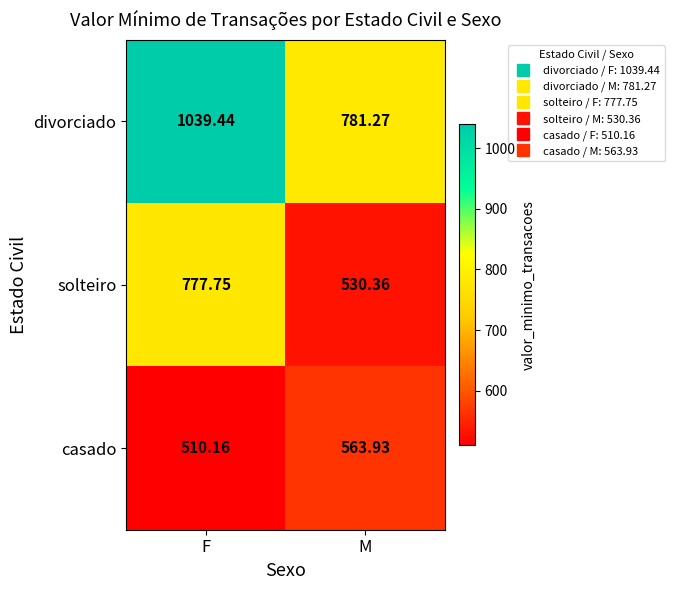

At which label does solteiro reach its minimum?

M